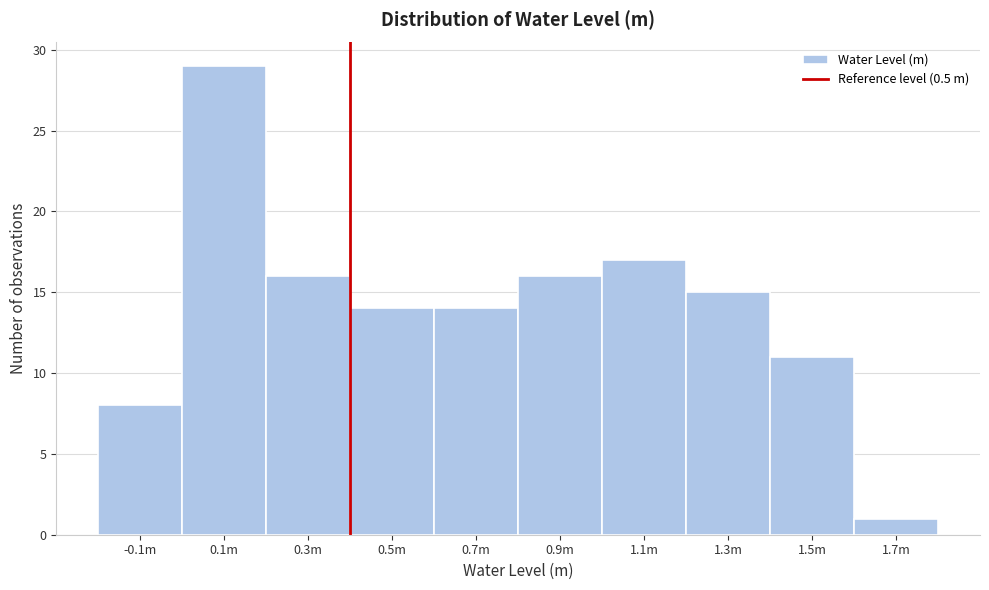

Reading left to right, what are all the values shown in this chart?

-0.1m=8	0.1m=29	0.3m=16	0.5m=14	0.7m=14	0.9m=16	1.1m=17	1.3m=15	1.5m=11	1.7m=1